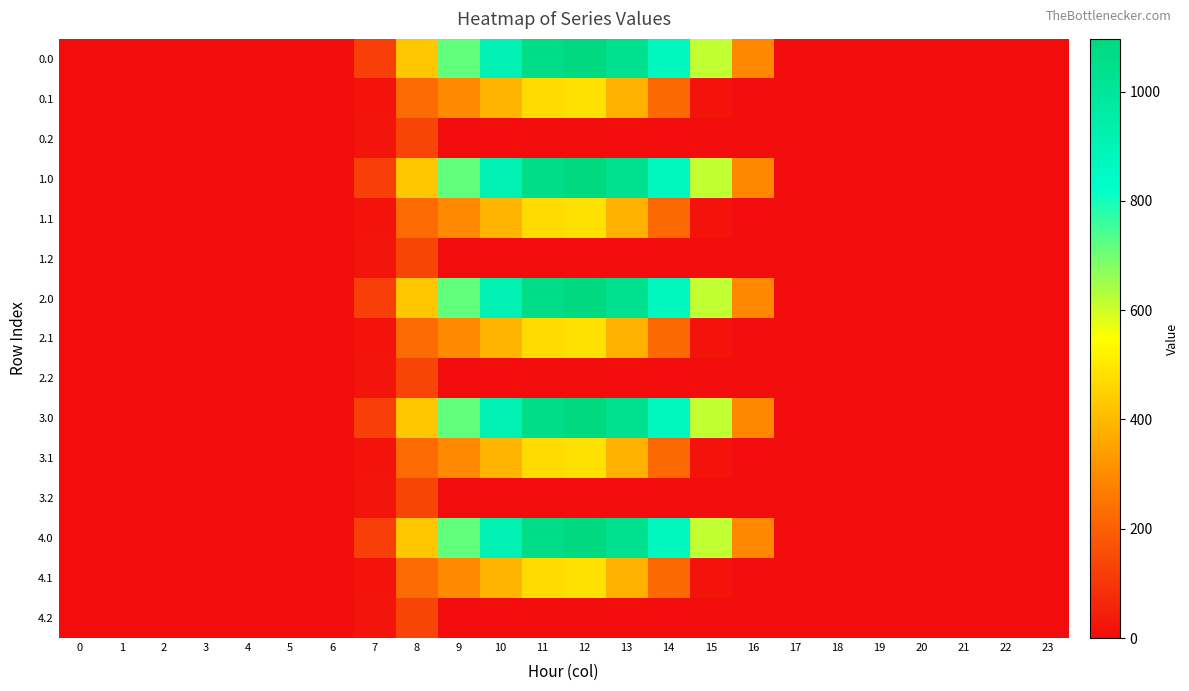

Reading left to right, list all the values displayed in this chart.

0.0: 0=0.0	1=0.0	2=0.0	3=0.0	4=0.0	5=0.0	6=0.0	7=120.6	8=430.3	9=716.9	10=916.2	11=1060.3	12=1096.7	13=1032.9	14=870.6	15=615.9	16=294.5	17=0.0	18=0.0	19=0.0	20=0.0	21=0.0	22=0.0	23=0.0
0.1: 0=0.0	1=0.0	2=0.0	3=0.0	4=0.0	5=0.0	6=0.0	7=17.7	8=227.5	9=295.9	10=388.1	11=471.7	12=485.4	13=382.7	14=219.2	15=17.3	16=0.0	17=0.0	18=0.0	19=0.0	20=0.0	21=0.0	22=0.0	23=0.0
0.2: 0=0.0	1=0.0	2=0.0	3=0.0	4=0.0	5=0.0	6=0.0	7=22.3	8=134.2	9=0.0	10=0.0	11=0.0	12=0.0	13=0.0	14=0.0	15=0.0	16=0.0	17=0.0	18=0.0	19=0.0	20=0.0	21=0.0	22=0.0	23=0.0
1.0: 0=0.0	1=0.0	2=0.0	3=0.0	4=0.0	5=0.0	6=0.0	7=120.6	8=430.3	9=716.9	10=916.2	11=1060.3	12=1096.7	13=1032.9	14=870.6	15=615.9	16=294.5	17=0.0	18=0.0	19=0.0	20=0.0	21=0.0	22=0.0	23=0.0
1.1: 0=0.0	1=0.0	2=0.0	3=0.0	4=0.0	5=0.0	6=0.0	7=17.7	8=227.5	9=295.9	10=388.1	11=471.7	12=485.4	13=382.7	14=219.2	15=17.3	16=0.0	17=0.0	18=0.0	19=0.0	20=0.0	21=0.0	22=0.0	23=0.0
1.2: 0=0.0	1=0.0	2=0.0	3=0.0	4=0.0	5=0.0	6=0.0	7=22.3	8=134.2	9=0.0	10=0.0	11=0.0	12=0.0	13=0.0	14=0.0	15=0.0	16=0.0	17=0.0	18=0.0	19=0.0	20=0.0	21=0.0	22=0.0	23=0.0
2.0: 0=0.0	1=0.0	2=0.0	3=0.0	4=0.0	5=0.0	6=0.0	7=120.6	8=430.3	9=716.9	10=916.2	11=1060.3	12=1096.7	13=1032.9	14=870.6	15=615.9	16=294.5	17=0.0	18=0.0	19=0.0	20=0.0	21=0.0	22=0.0	23=0.0
2.1: 0=0.0	1=0.0	2=0.0	3=0.0	4=0.0	5=0.0	6=0.0	7=17.7	8=227.5	9=295.9	10=388.1	11=471.7	12=485.4	13=382.7	14=219.2	15=17.3	16=0.0	17=0.0	18=0.0	19=0.0	20=0.0	21=0.0	22=0.0	23=0.0
2.2: 0=0.0	1=0.0	2=0.0	3=0.0	4=0.0	5=0.0	6=0.0	7=22.3	8=134.2	9=0.0	10=0.0	11=0.0	12=0.0	13=0.0	14=0.0	15=0.0	16=0.0	17=0.0	18=0.0	19=0.0	20=0.0	21=0.0	22=0.0	23=0.0
3.0: 0=0.0	1=0.0	2=0.0	3=0.0	4=0.0	5=0.0	6=0.0	7=120.6	8=430.3	9=716.9	10=916.2	11=1060.3	12=1096.7	13=1032.9	14=870.6	15=615.9	16=294.5	17=0.0	18=0.0	19=0.0	20=0.0	21=0.0	22=0.0	23=0.0
3.1: 0=0.0	1=0.0	2=0.0	3=0.0	4=0.0	5=0.0	6=0.0	7=17.7	8=227.5	9=295.9	10=388.1	11=471.7	12=485.4	13=382.7	14=219.2	15=17.3	16=0.0	17=0.0	18=0.0	19=0.0	20=0.0	21=0.0	22=0.0	23=0.0
3.2: 0=0.0	1=0.0	2=0.0	3=0.0	4=0.0	5=0.0	6=0.0	7=22.3	8=134.2	9=0.0	10=0.0	11=0.0	12=0.0	13=0.0	14=0.0	15=0.0	16=0.0	17=0.0	18=0.0	19=0.0	20=0.0	21=0.0	22=0.0	23=0.0
4.0: 0=0.0	1=0.0	2=0.0	3=0.0	4=0.0	5=0.0	6=0.0	7=120.6	8=430.3	9=716.9	10=916.2	11=1060.3	12=1096.7	13=1032.9	14=870.6	15=615.9	16=294.5	17=0.0	18=0.0	19=0.0	20=0.0	21=0.0	22=0.0	23=0.0
4.1: 0=0.0	1=0.0	2=0.0	3=0.0	4=0.0	5=0.0	6=0.0	7=17.7	8=227.5	9=295.9	10=388.1	11=471.7	12=485.4	13=382.7	14=219.2	15=17.3	16=0.0	17=0.0	18=0.0	19=0.0	20=0.0	21=0.0	22=0.0	23=0.0
4.2: 0=0.0	1=0.0	2=0.0	3=0.0	4=0.0	5=0.0	6=0.0	7=22.3	8=134.2	9=0.0	10=0.0	11=0.0	12=0.0	13=0.0	14=0.0	15=0.0	16=0.0	17=0.0	18=0.0	19=0.0	20=0.0	21=0.0	22=0.0	23=0.0